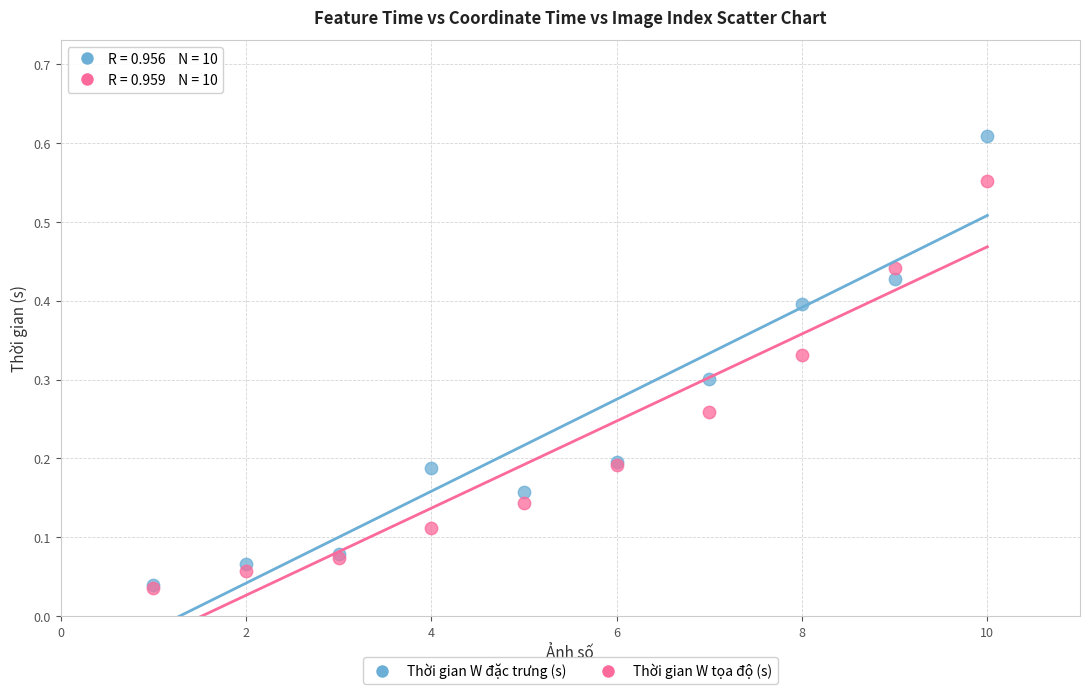

What are all the series names shown in the legend?

Thời gian W đặc trưng (s), Thời gian W tọa độ (s)